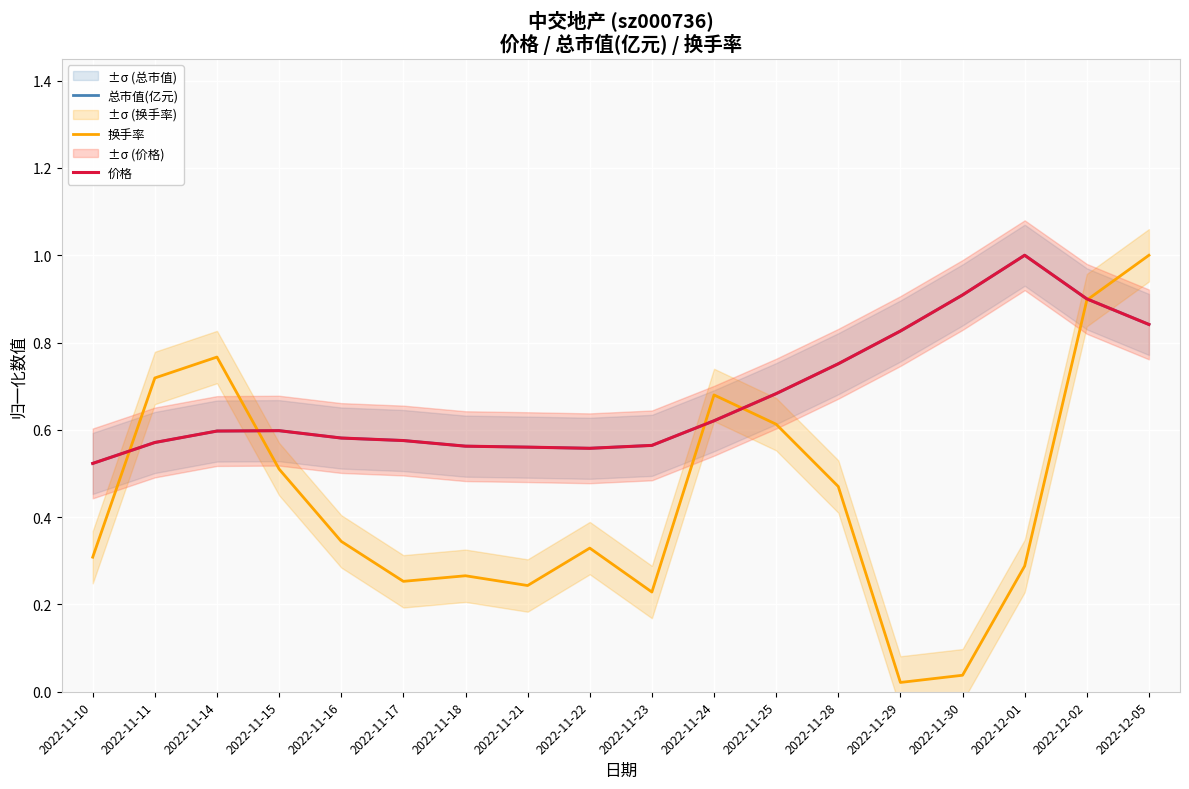

Between which two adjacent categories do 换手率 and 总市值(亿元) first intersect?

2022-11-10 and 2022-11-11